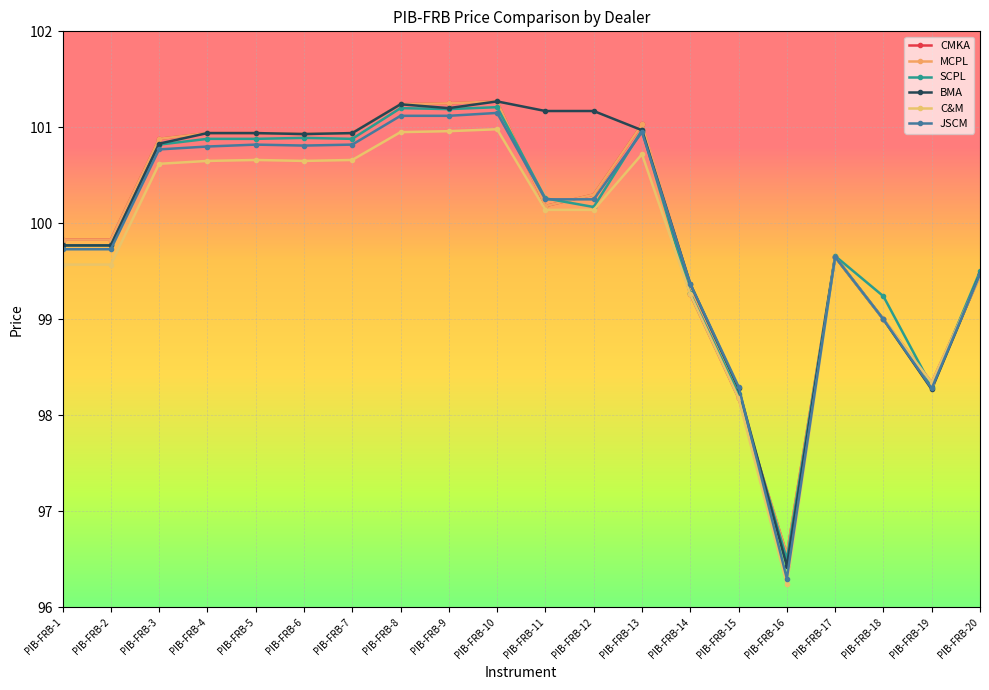

How many lines are shown in the chart?

6